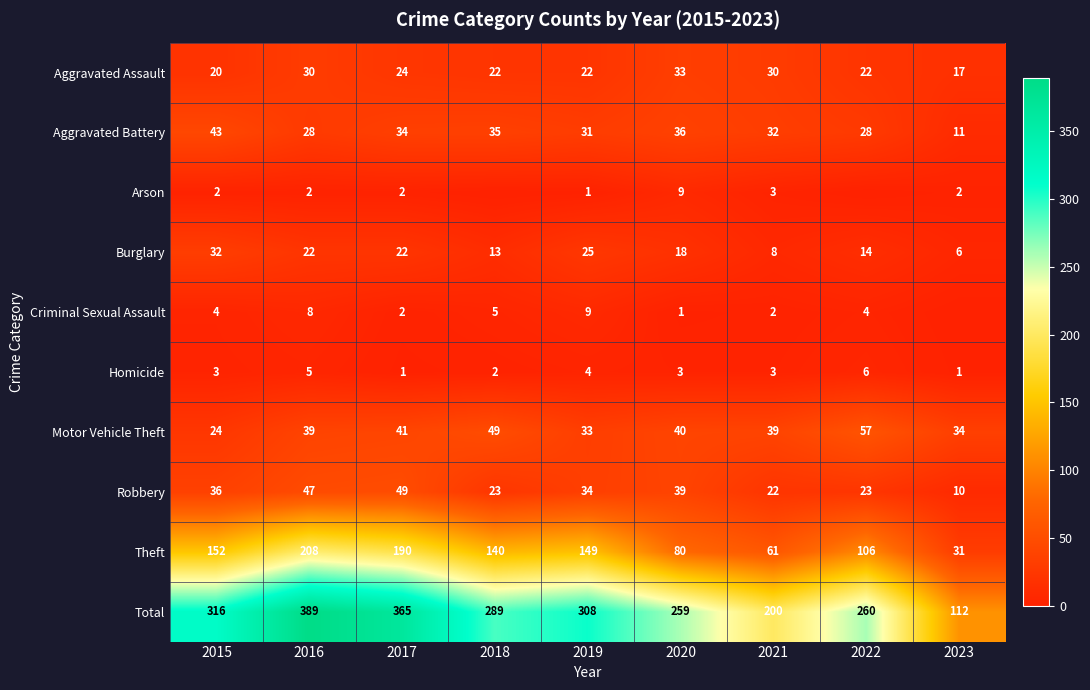

Rank the series at 2016 from lowest to highest value.

Arson, Homicide, Criminal Sexual Assault, Burglary, Aggravated Battery, Aggravated Assault, Motor Vehicle Theft, Robbery, Theft, Total